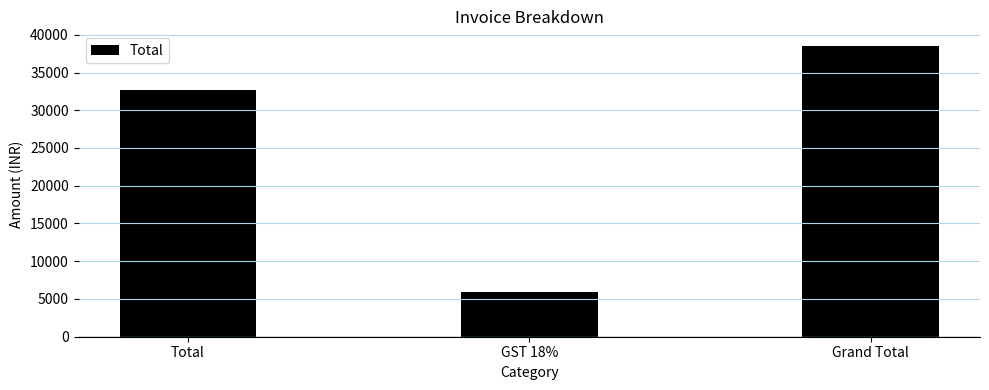

Rank the categories by value from lowest to highest.

GST 18%, Total, Grand Total